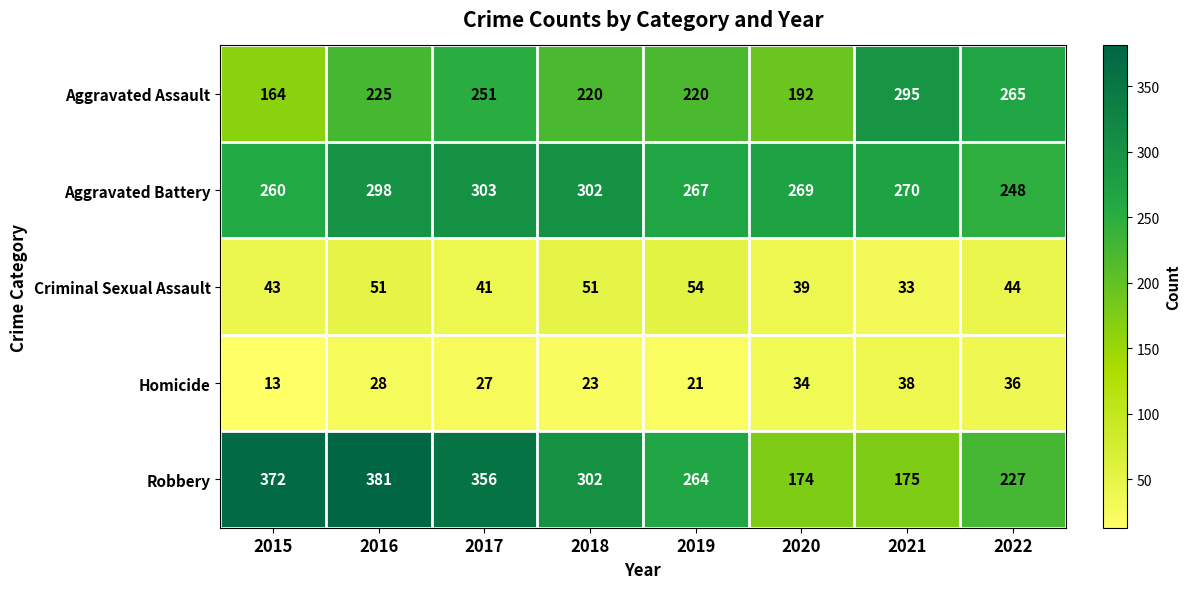

At which category is the sum across all series the highest?

2016